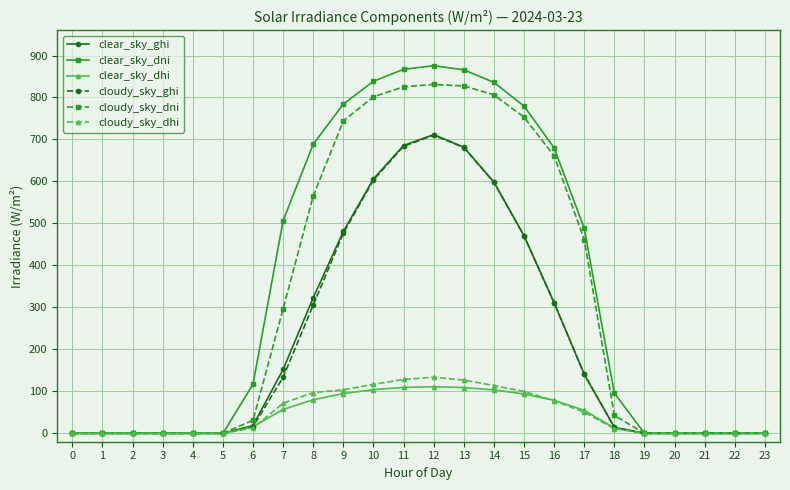

What is the value of the cloudy_sky_ghi point at the 14th from the left?

680.8